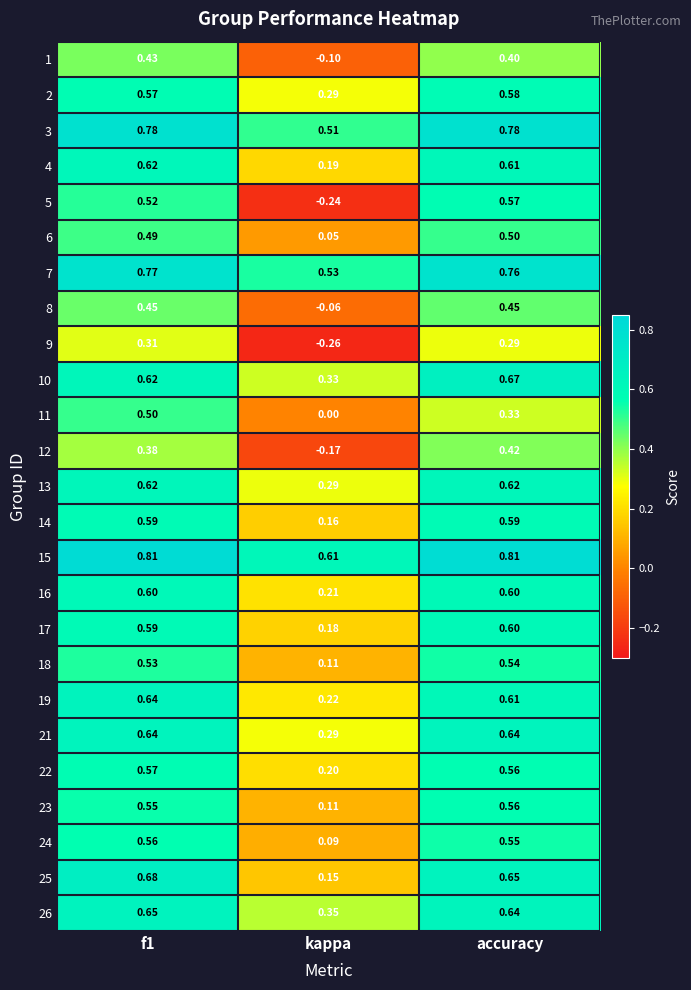

Which series has the widest spread of values?

5